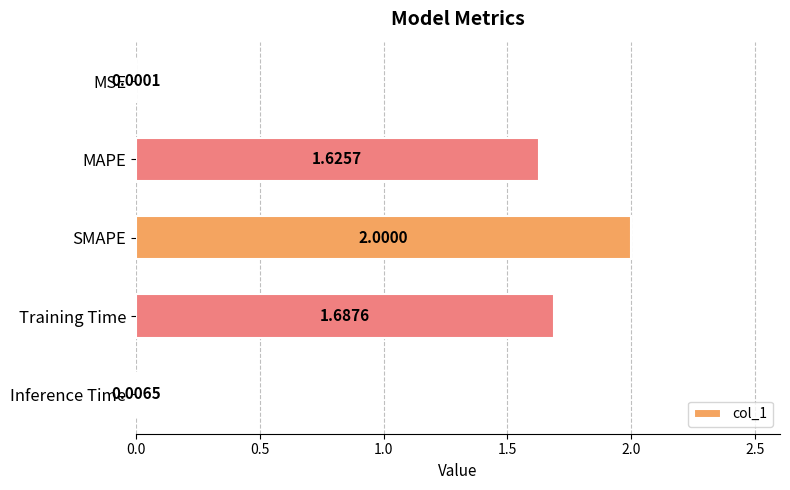

What is the change in value from MSE to MAPE?

+1.6